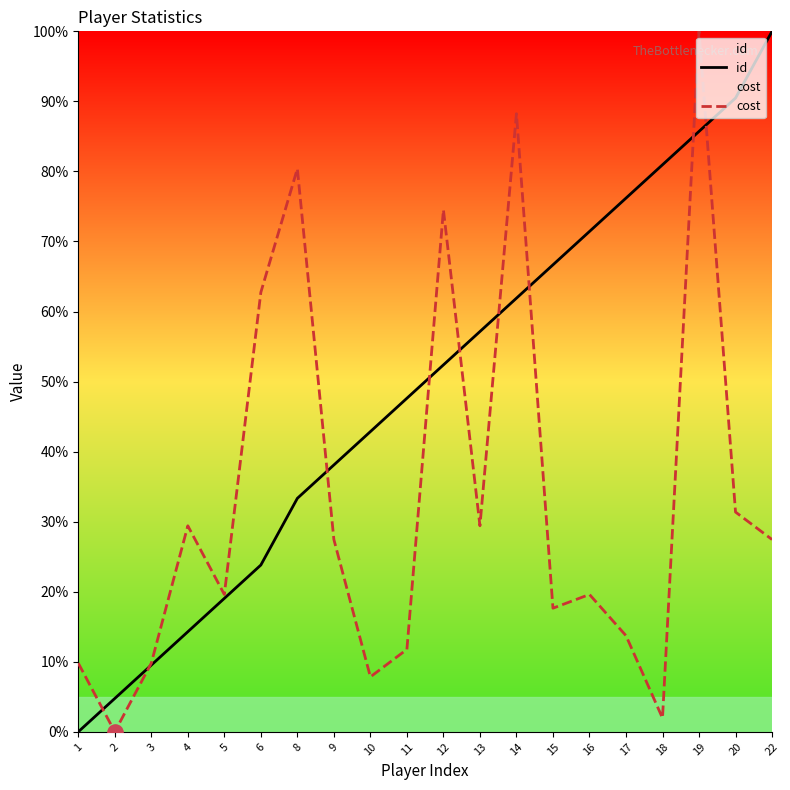

What is the total value across all series at 4?

43.7